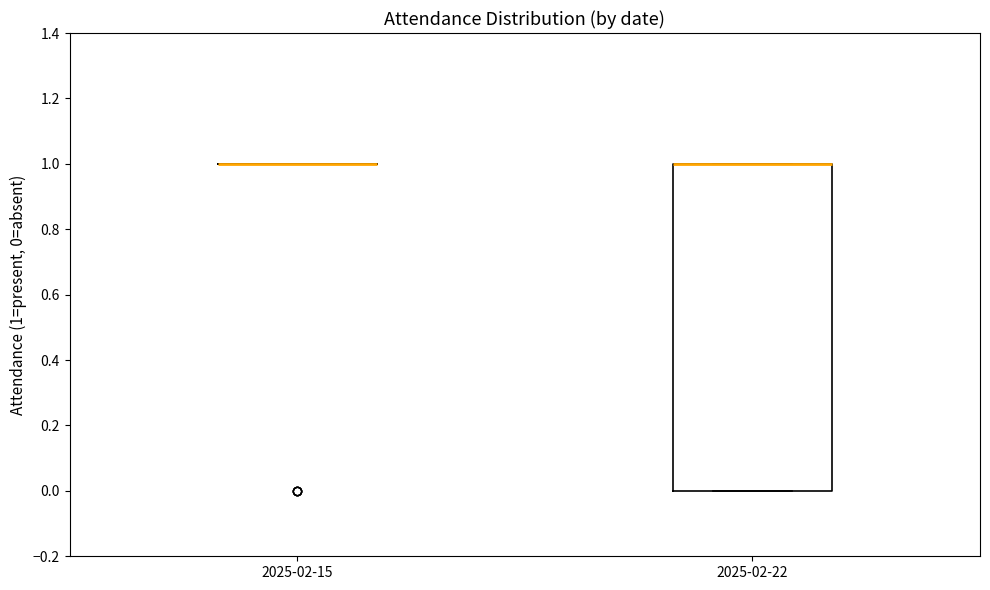

Reading left to right, read every box against the y-axis: the position of its median line, the range the box covers, and the ends of its whiskers. The values are not printed on the chart, so give them approximately, as read against the axis.

2025-02-15: box collapsed to a line at 1, whiskers 1 to 1
2025-02-22: median 1 (drawn on the box's upper edge), box 0 to 1, whiskers 0 to 1